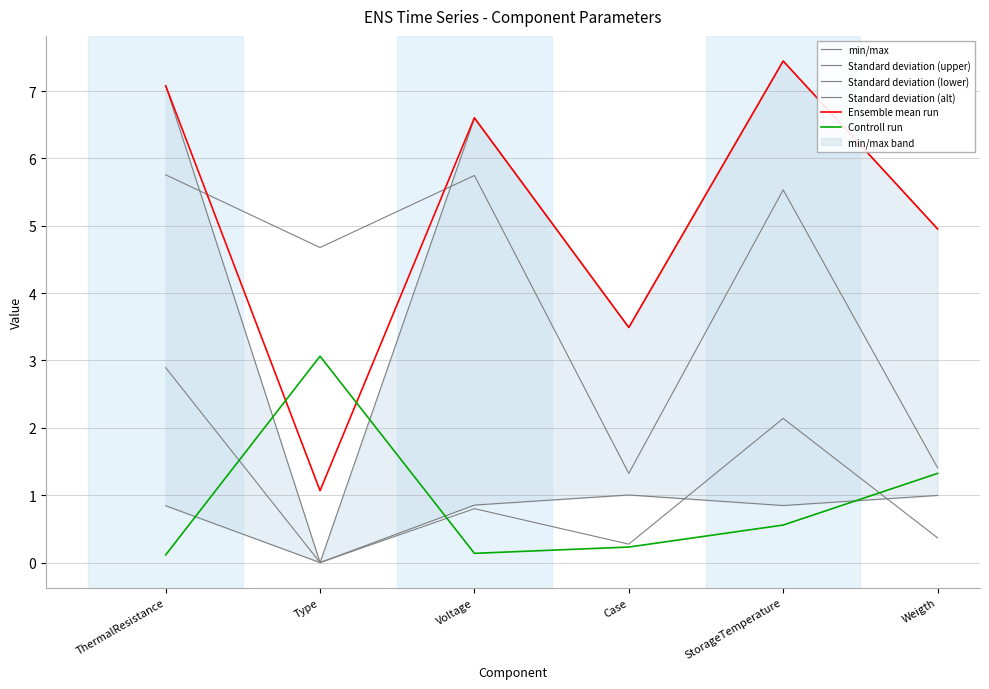

At which label does Controll run reach its peak?

Type